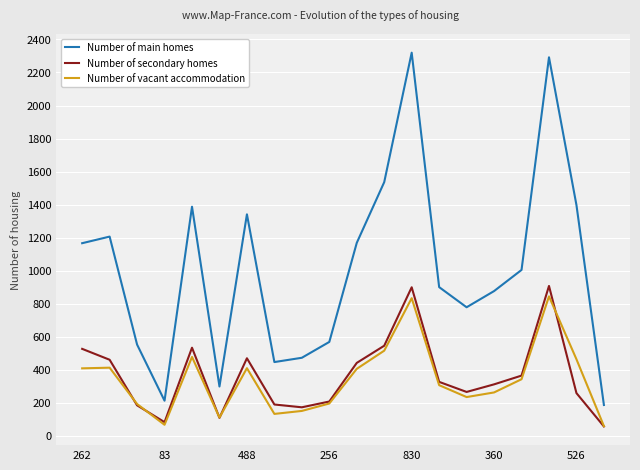

True or false: Number of main homes and Number of vacant accommodation cross at least once.

False